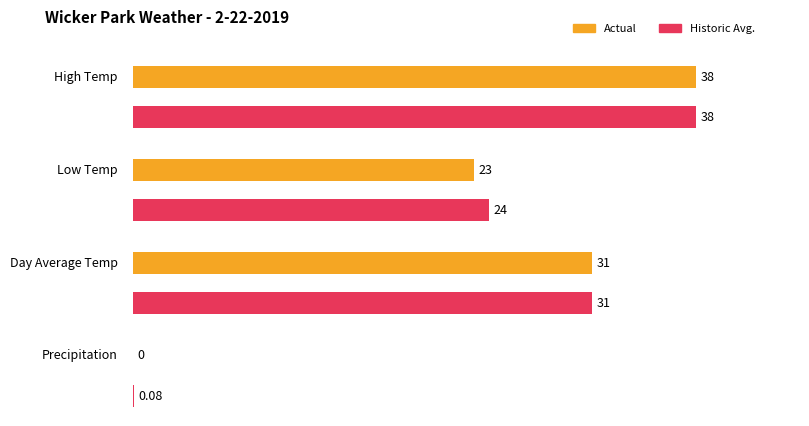

How many values in the Actual series exceed 31?

1